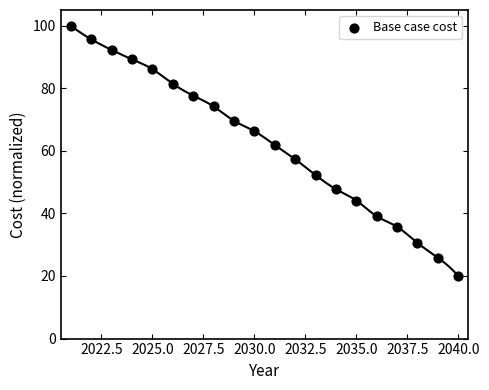

What Y value in the scatter plot is closest to 59?

57.3